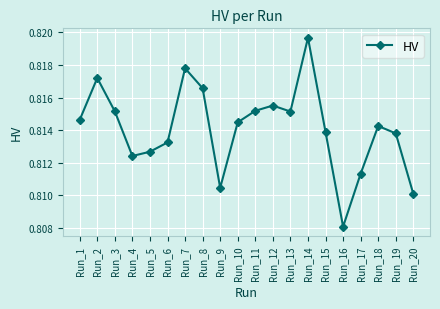

Does the chart display data point markers on the line(s)?

Yes